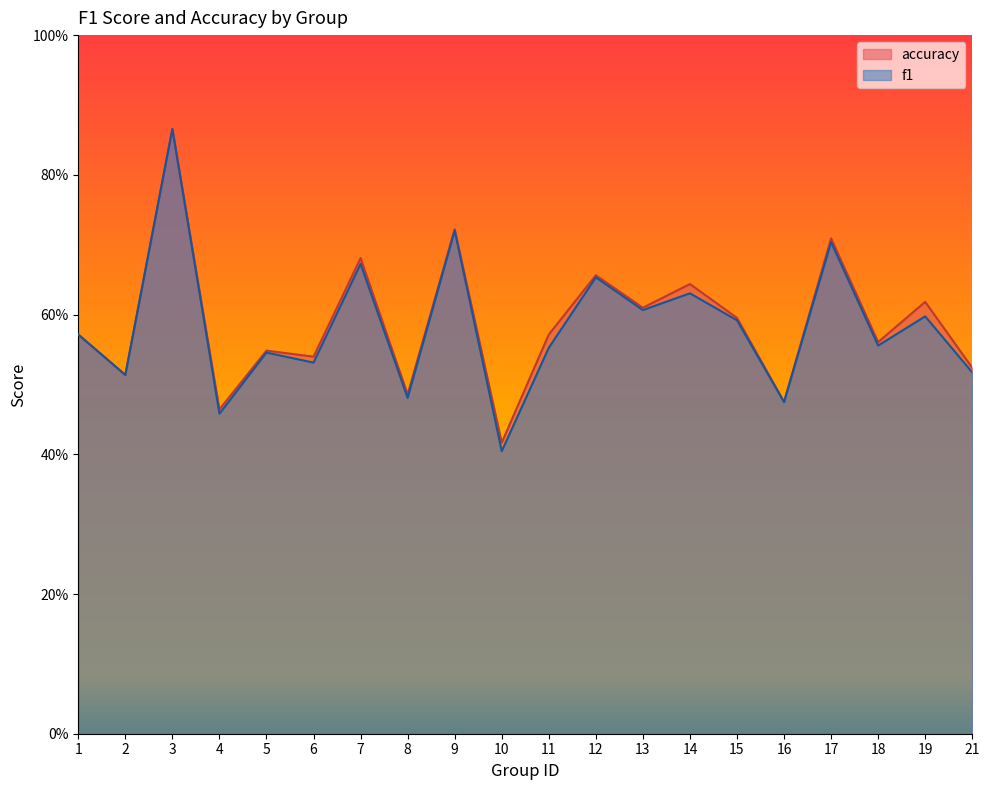

What is the approximate value of accuracy at 5?

0.5